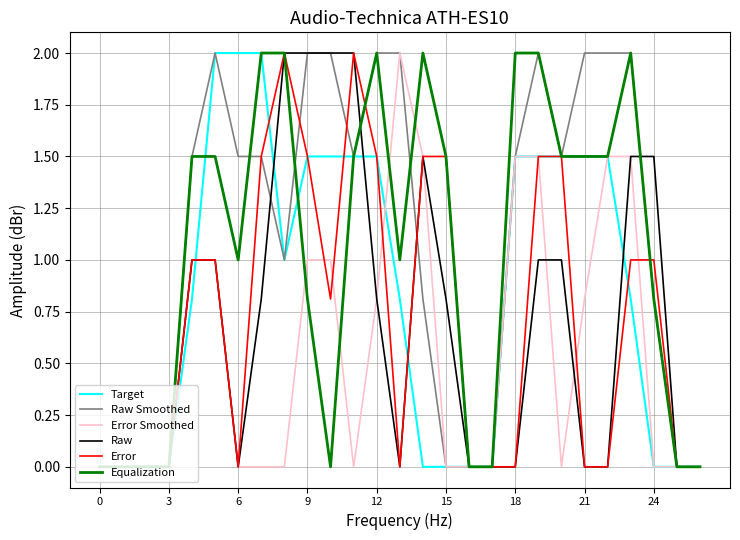

What is the highest value of the Raw series?

2.0